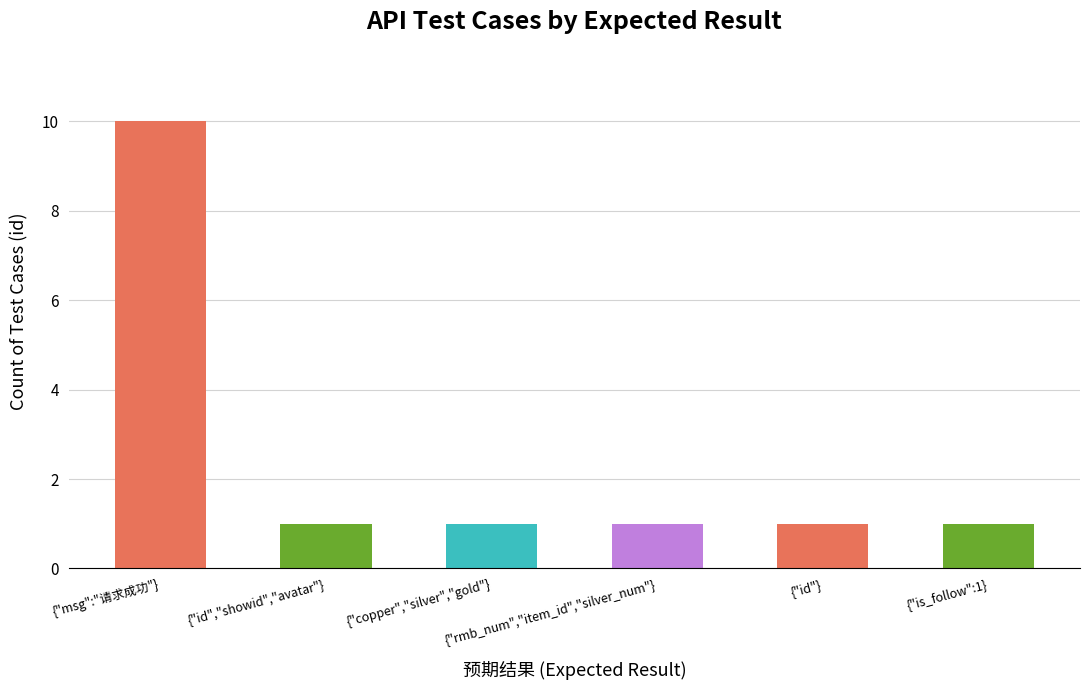

What position from the right is {"rmb_num","item_id","silver_num"}?

3